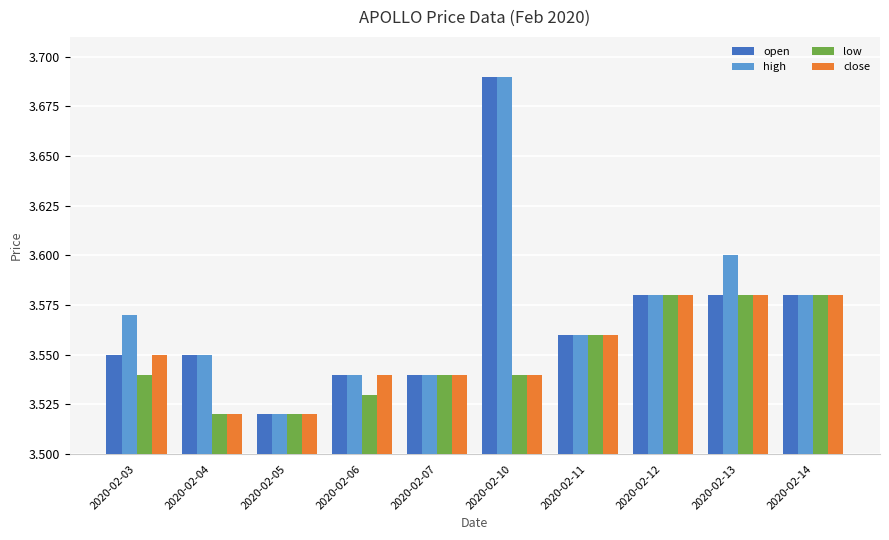

What is the sum of all low values?

35.5